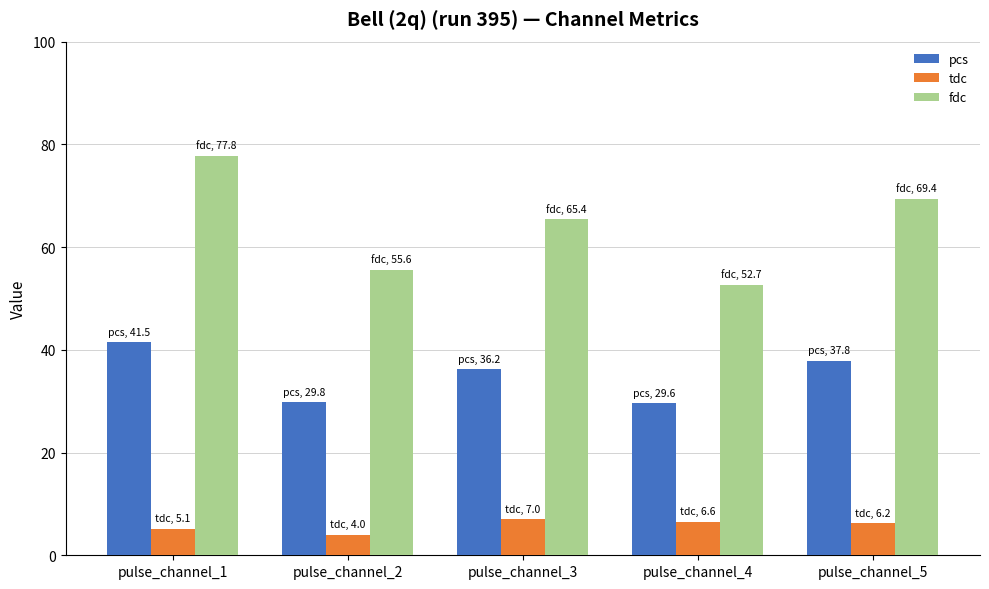

What are all the series names shown in the legend?

pcs, tdc, fdc